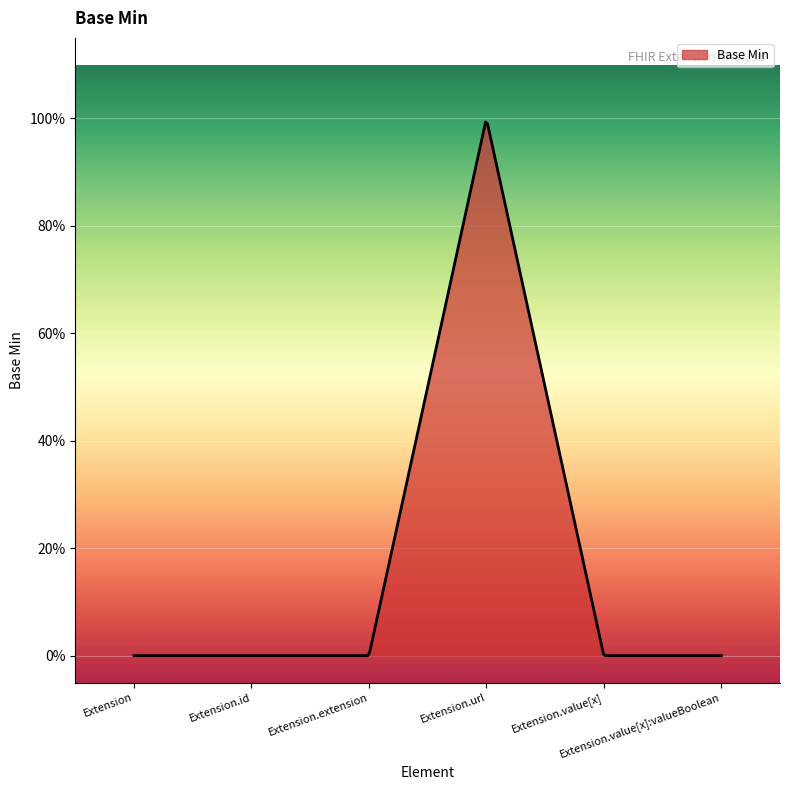

Does the chart display data point markers on the line(s)?

No